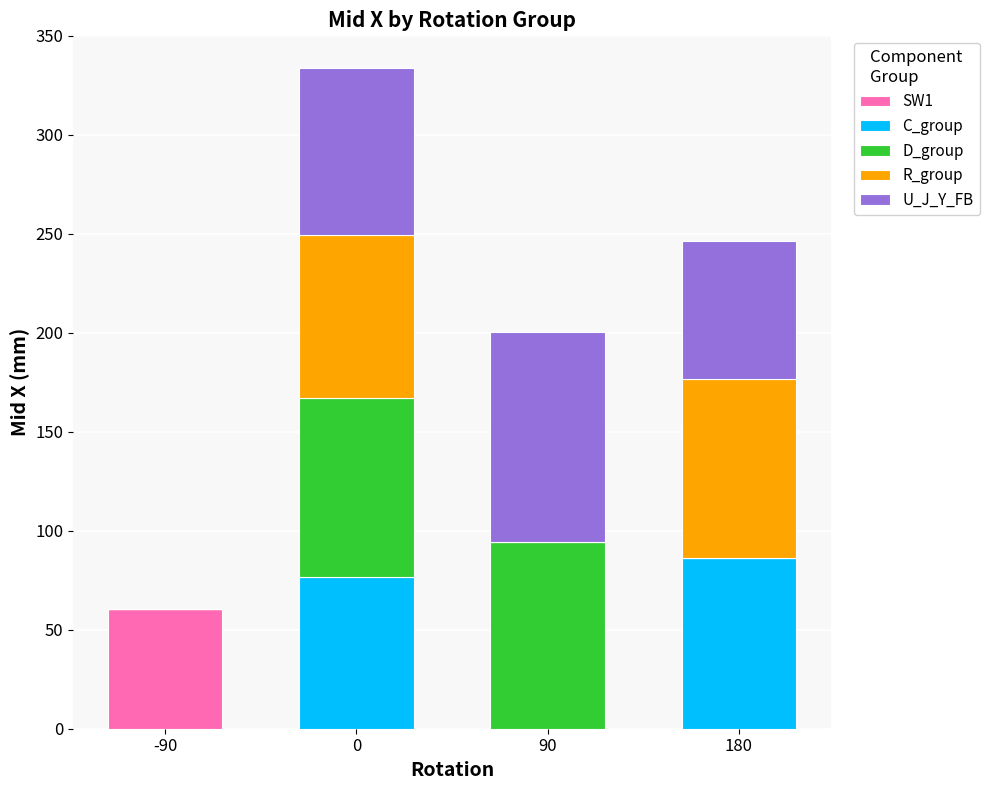

What is the maximum value for SW1?

60.6